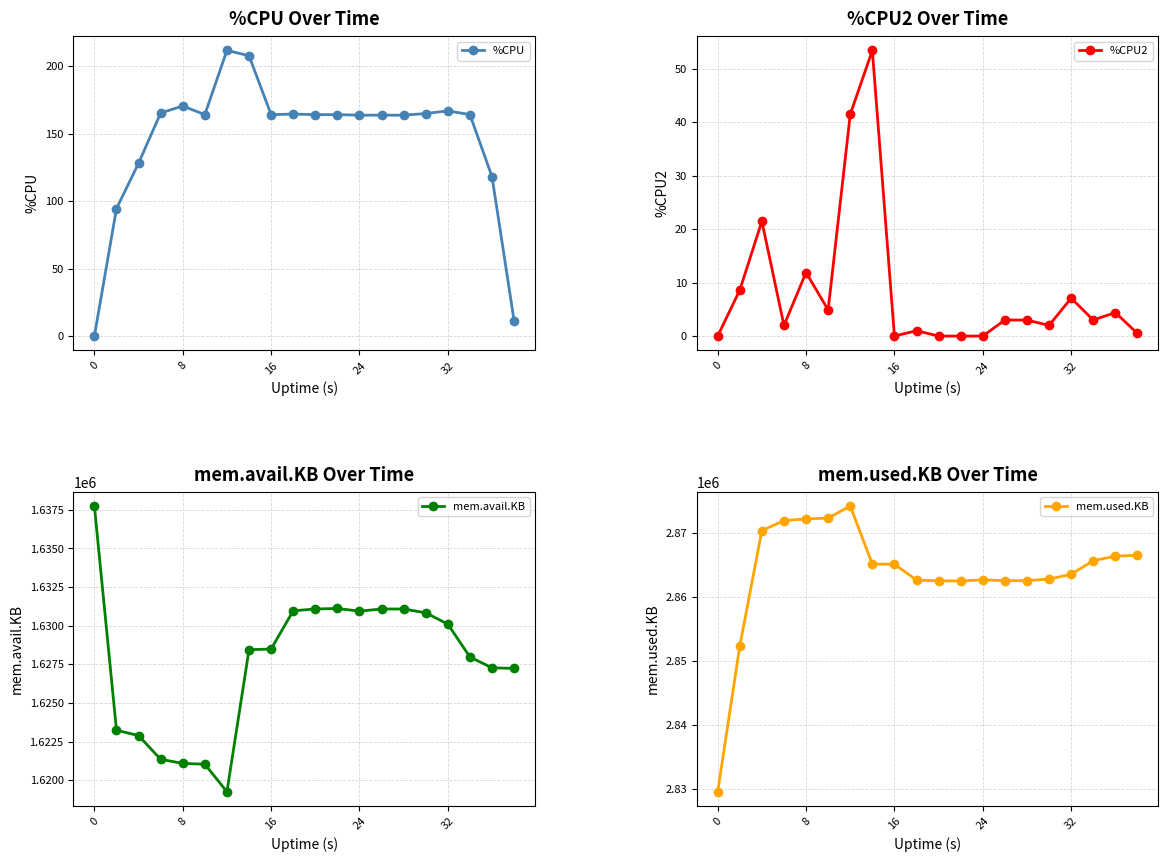

Is it true that mem.avail.KB equals 2450302.7 at 24?

False